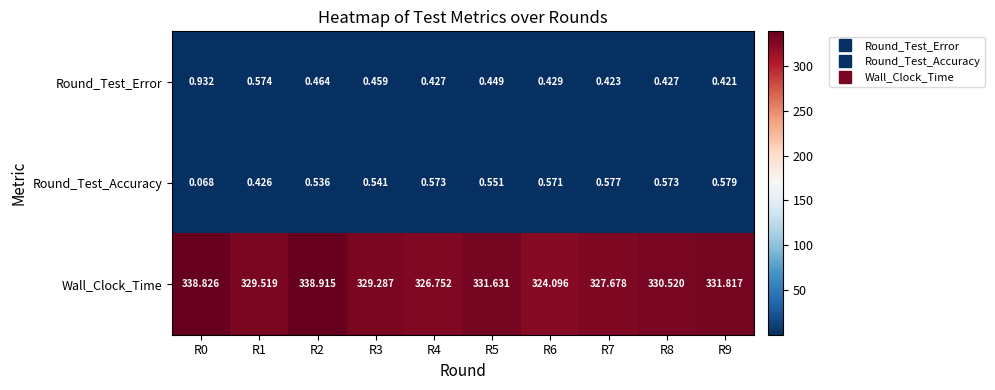

At R9, list the series in order from largest to smallest.

Wall_Clock_Time, Round_Test_Accuracy, Round_Test_Error